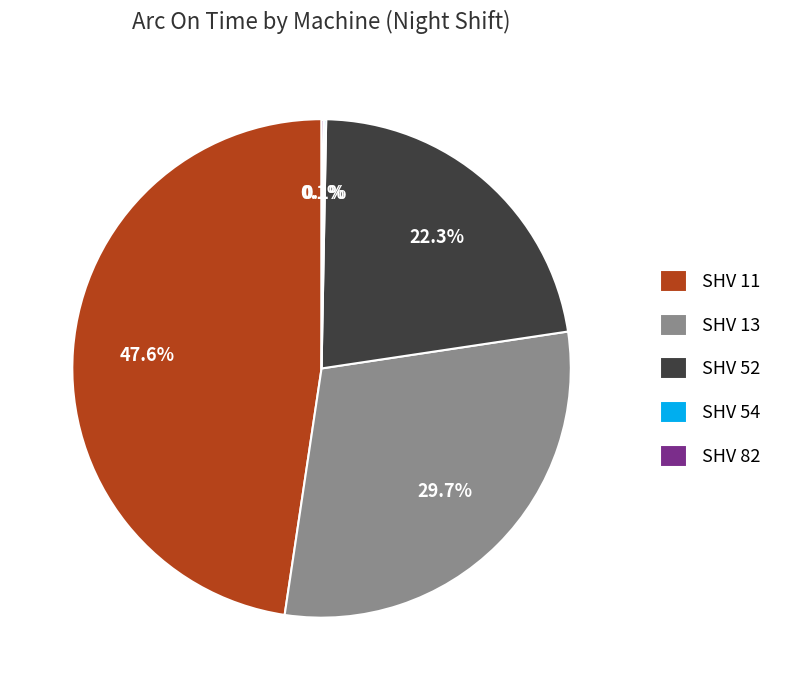

Which slice is the largest?

SHV 11